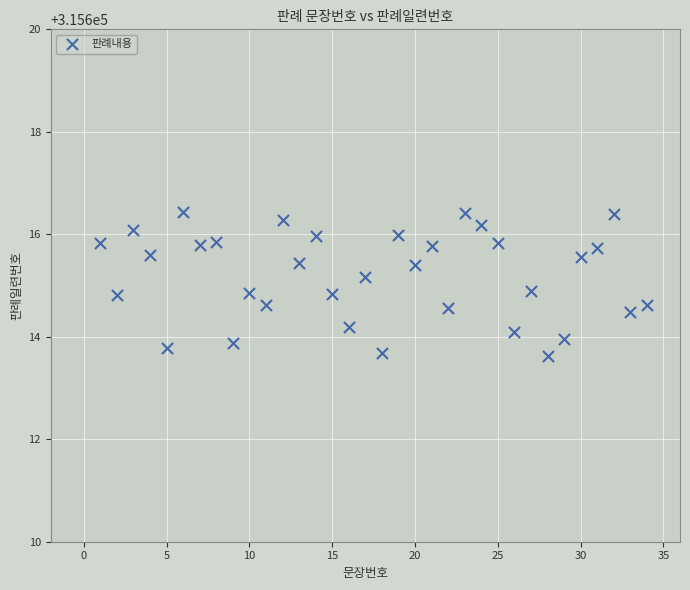

What is the range of Y values (max minus min)?

2.8